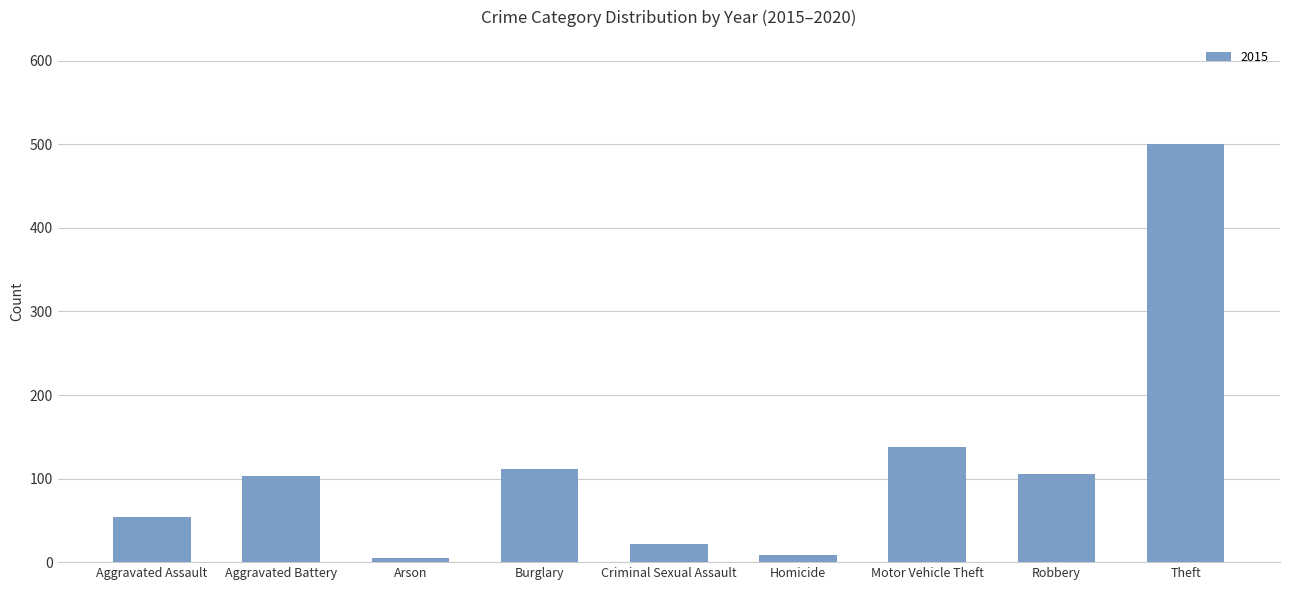

Reading left to right, transcribe all the data shown in this chart.

Aggravated Assault=54	Aggravated Battery=103	Arson=5	Burglary=111	Criminal Sexual Assault=22	Homicide=8	Motor Vehicle Theft=138	Robbery=106	Theft=500